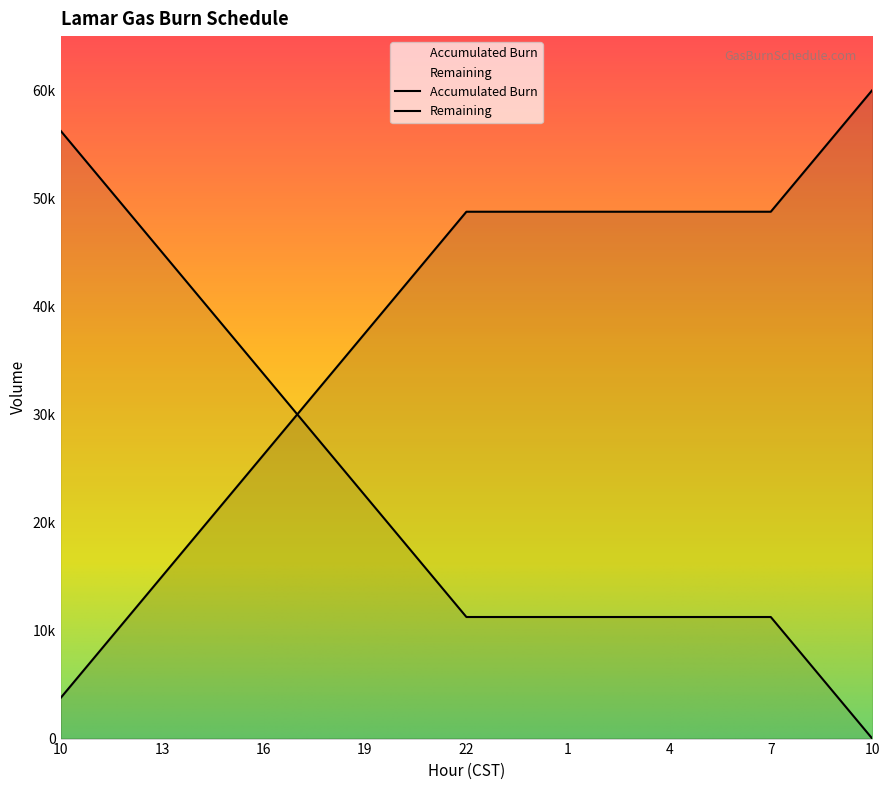

At which category is the sum across all series the highest?

10